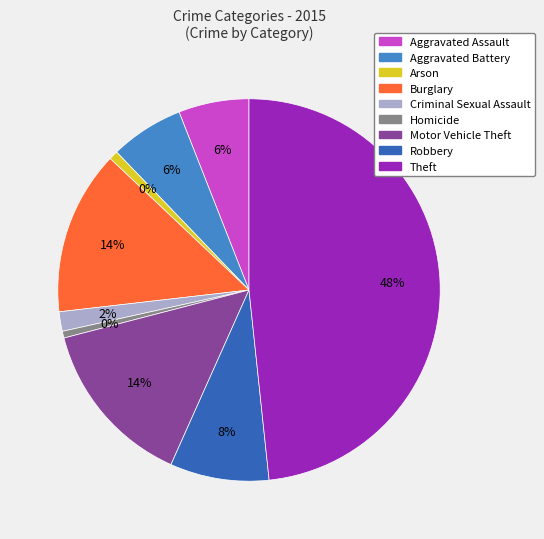

Rank the categories by value from highest to lowest.

Theft, Motor Vehicle Theft, Burglary, Robbery, Aggravated Battery, Aggravated Assault, Criminal Sexual Assault, Arson, Homicide